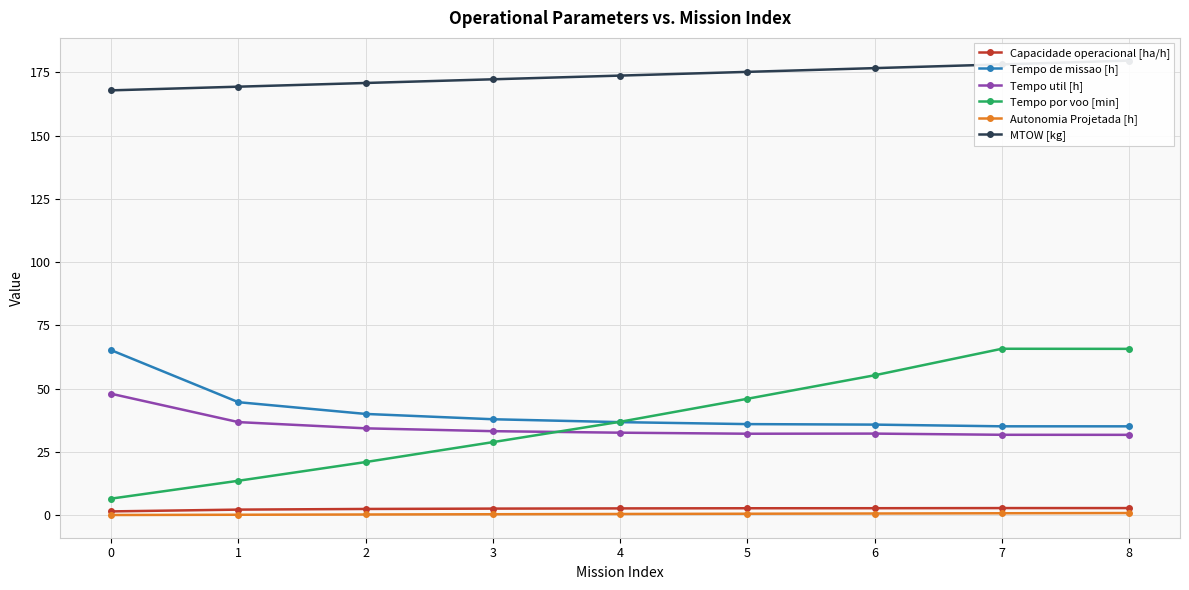

True or false: Tempo util [h] and MTOW [kg] intersect in this chart.

False